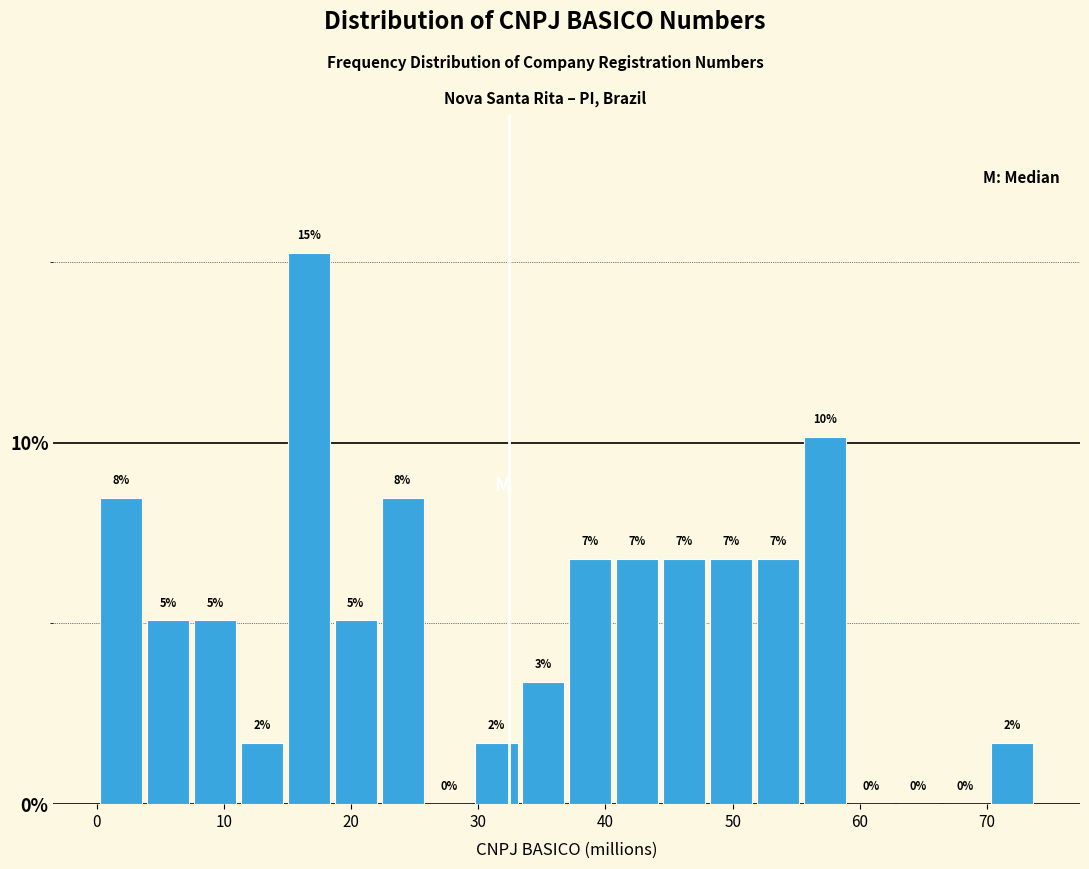

Read against the x-axis, roughly where is the centre of the tallest bar?

17